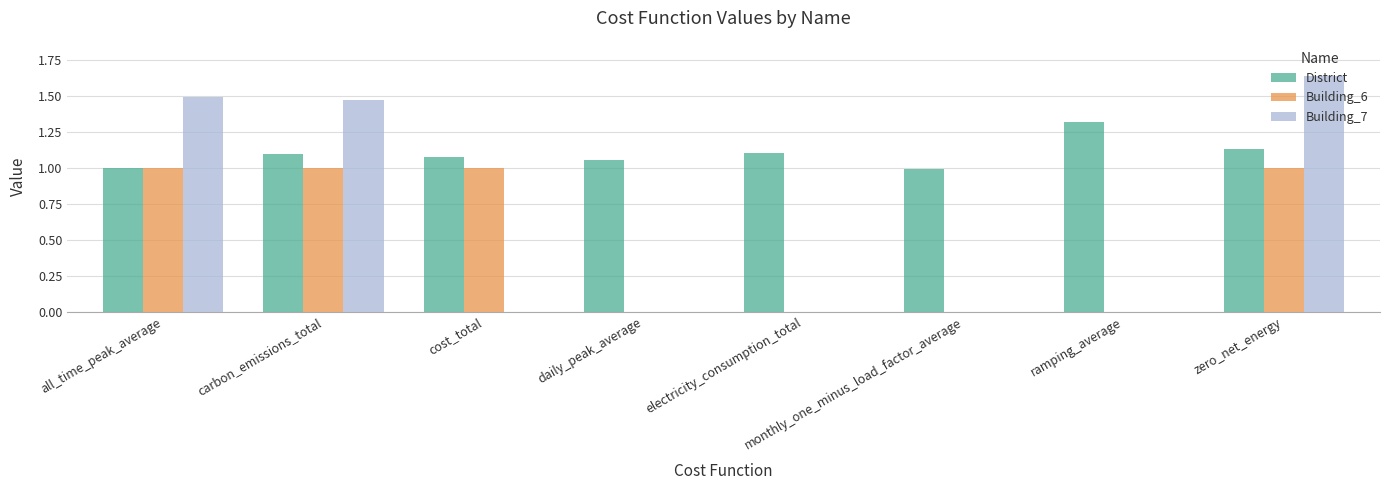

What is the sum of all District values?

8.8